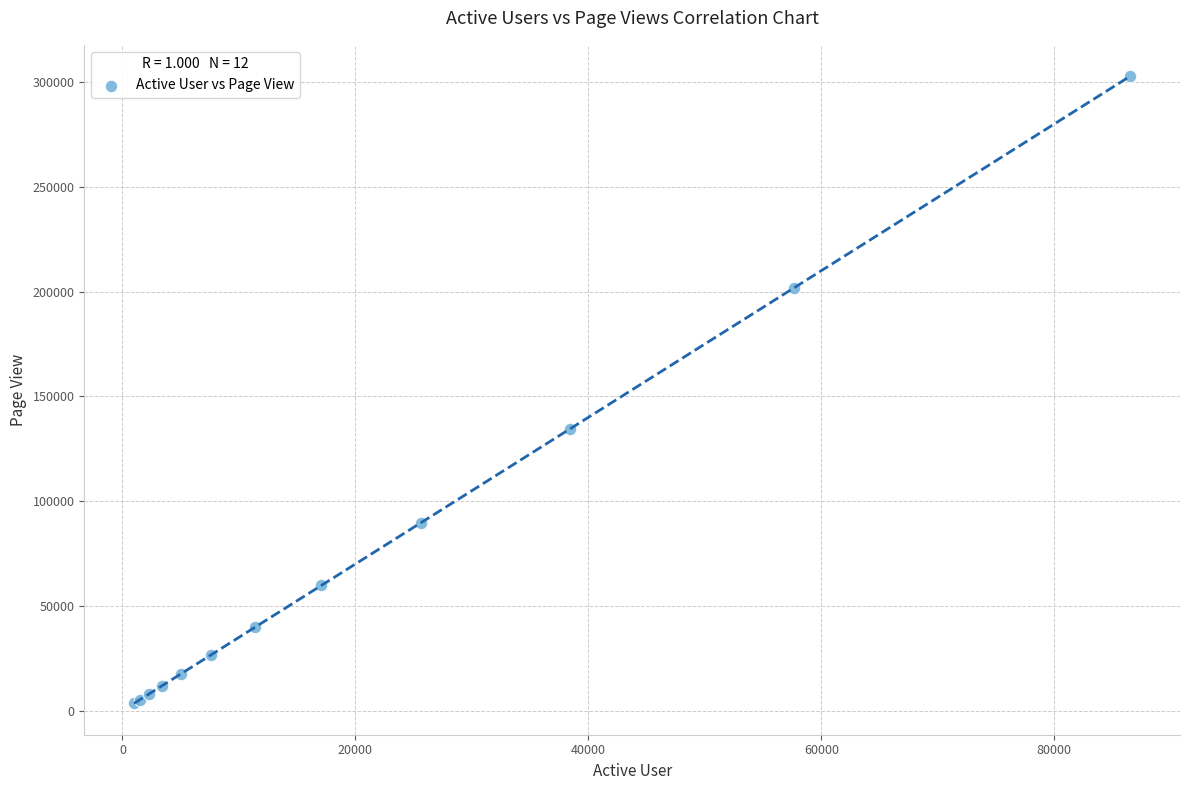

What Y value in the scatter plot is closest to 153160?

134586